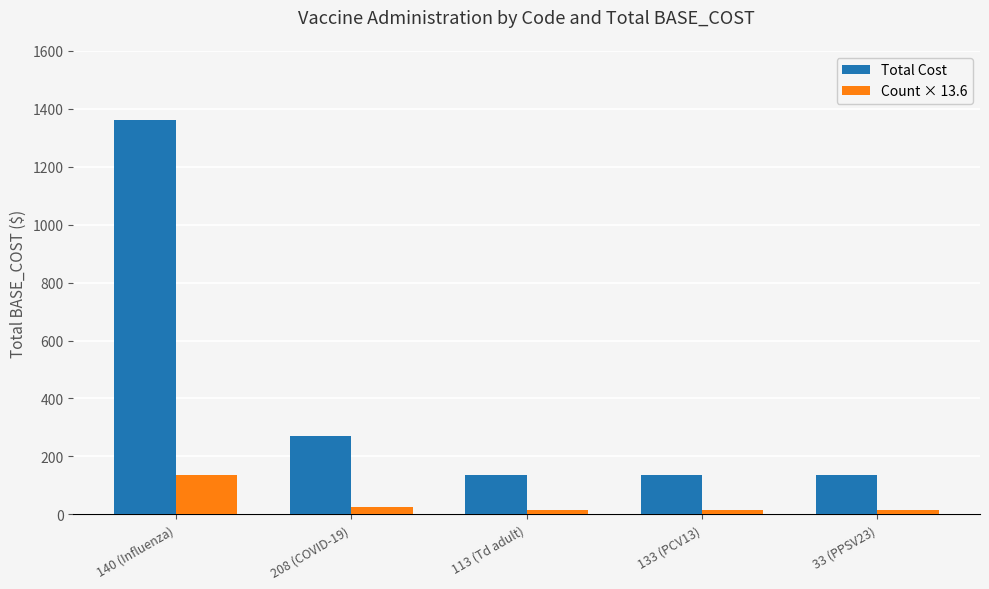

Where is Count × 13.6 nearest to the value 74?

208 (COVID-19)